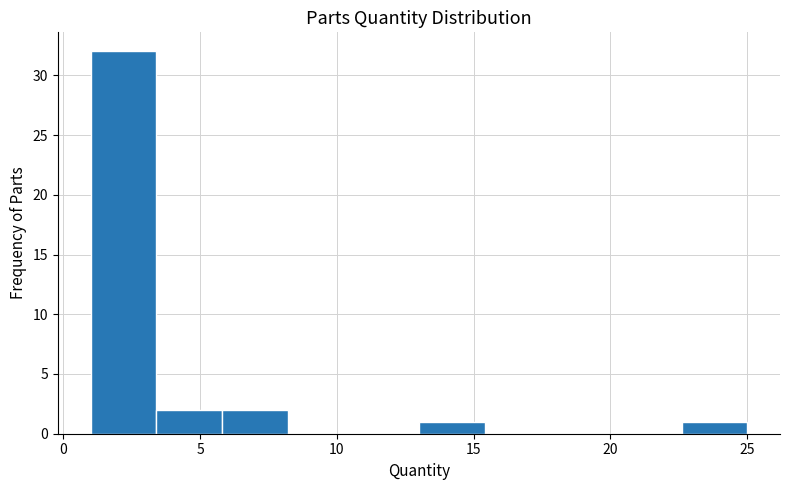

What is the height of the bar covering 22.6 to 25.0 on the x-axis? Neither the bar edges nor the heights are printed on the chart, so give them approximately, as read against the axes.

1